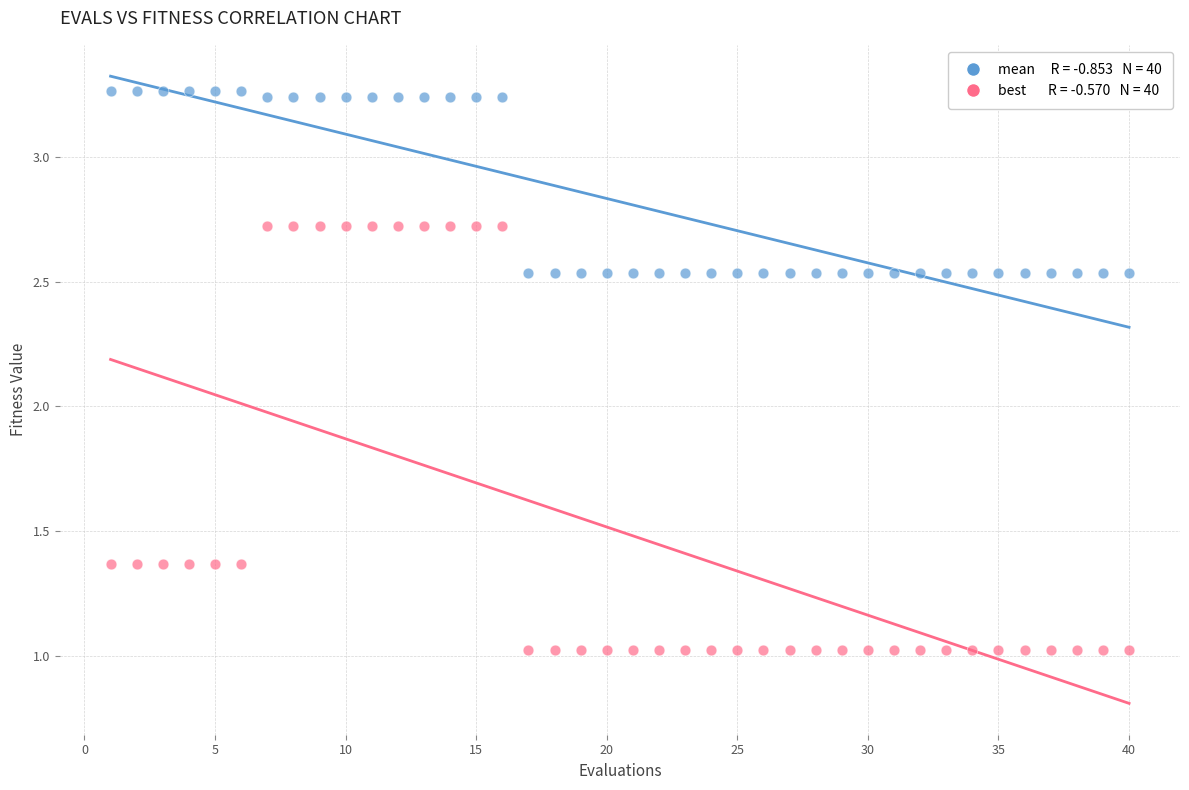

Across all data points, what is the range of Y values (max minus min)?

2.2